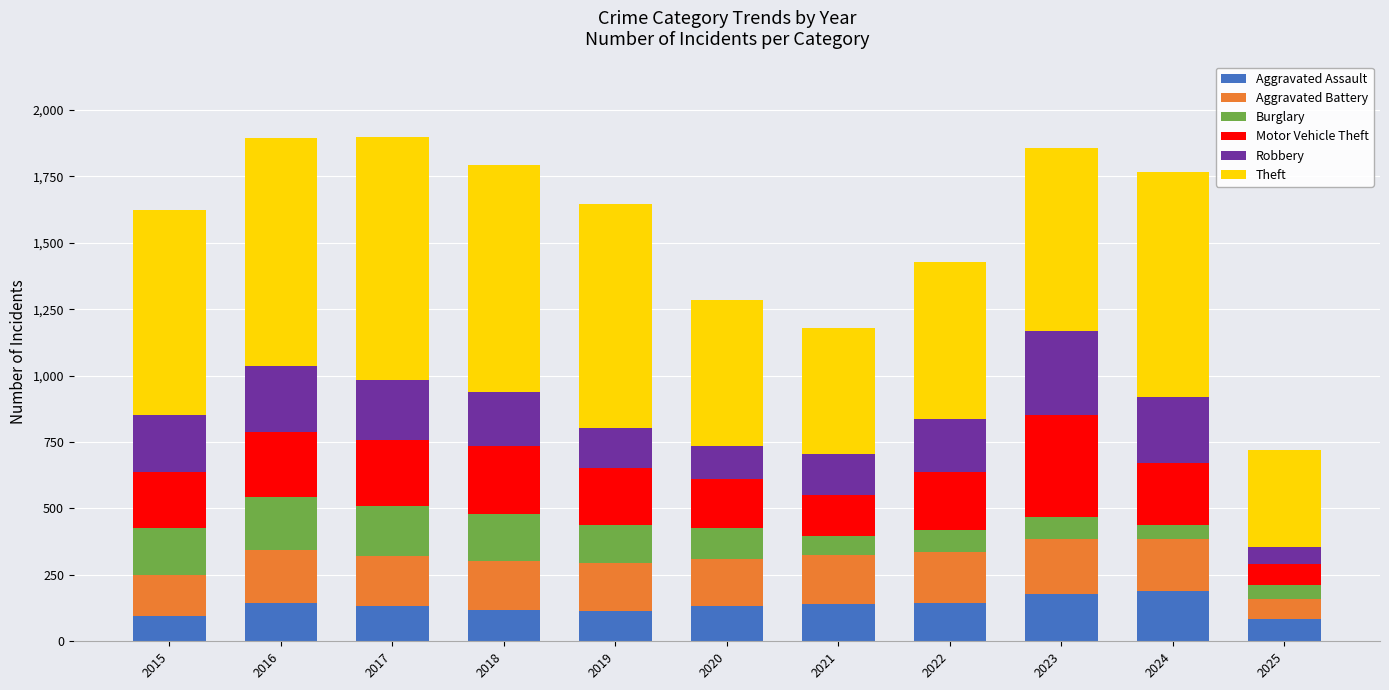

How many bars are there in total?

11